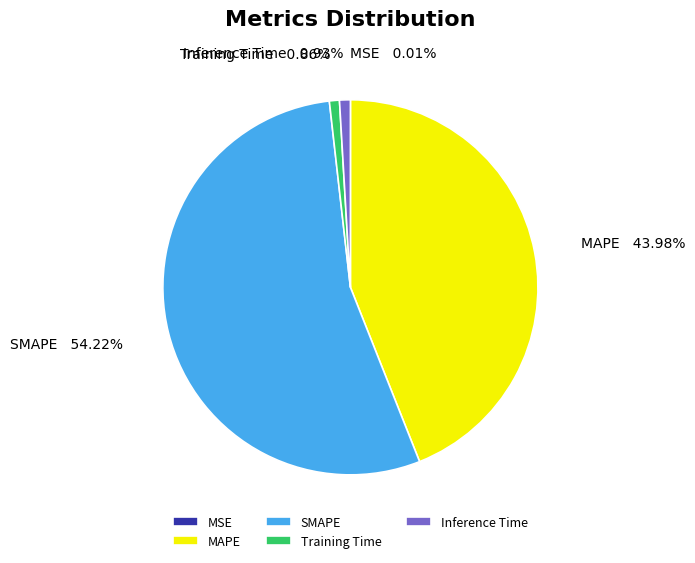

To the nearest percent, what portion does Inference Time represent?

1%